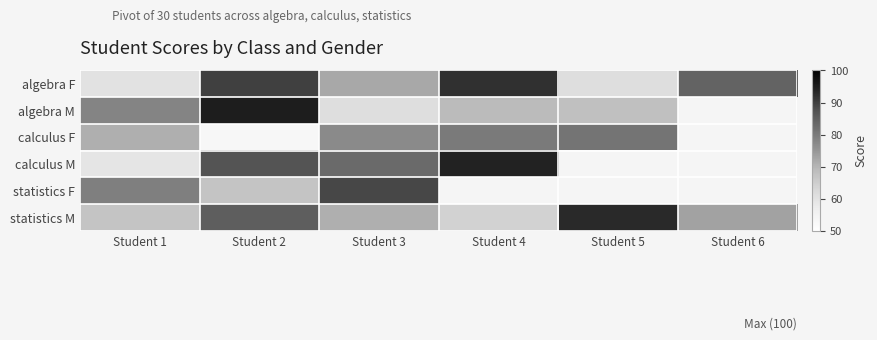

The value of statistics M at Student 6 is 73.0. True or false?

True